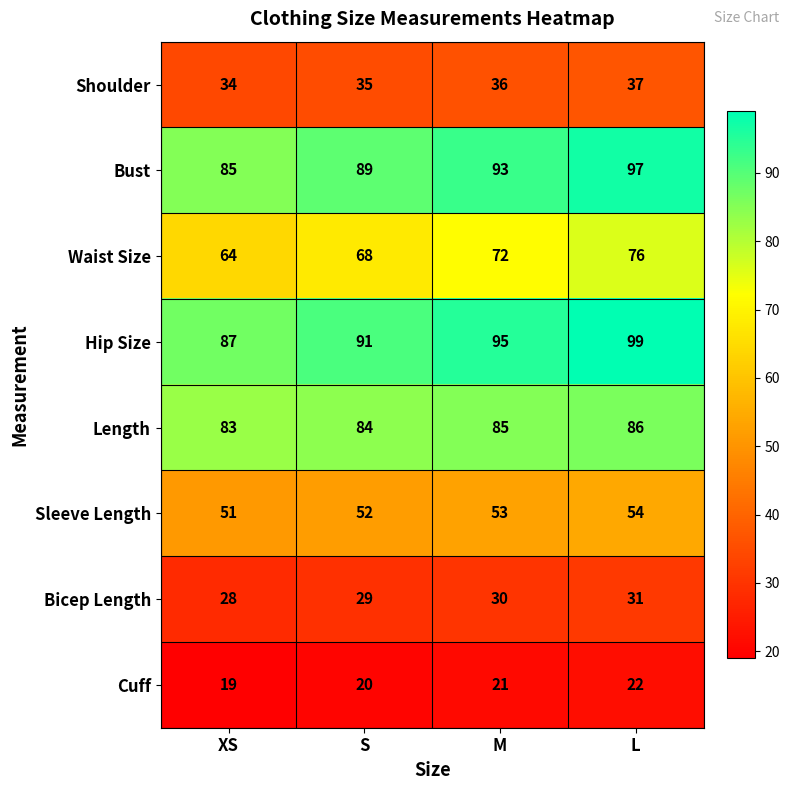

What is the spread (max minus min) of values at M?

74